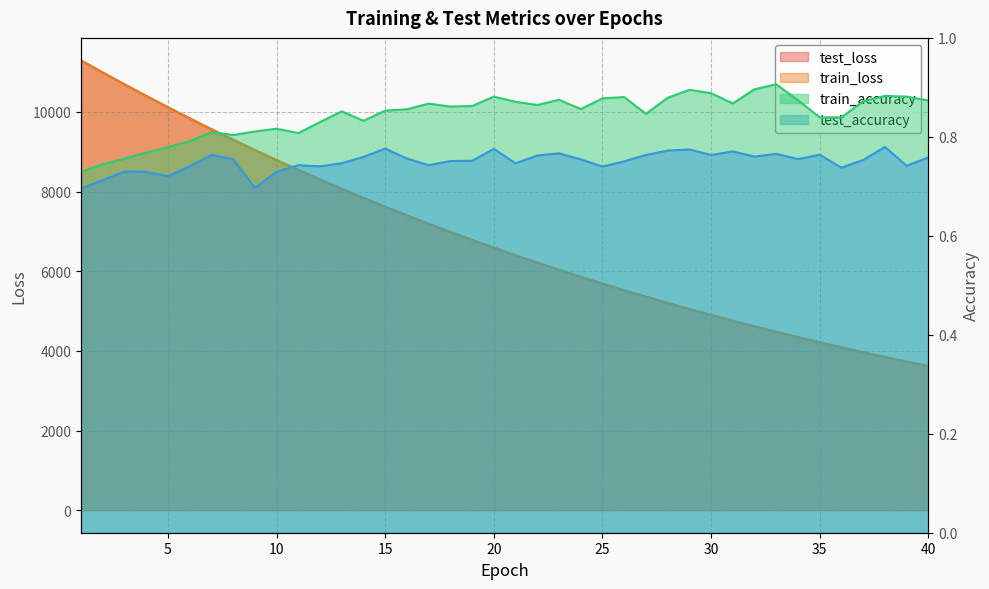

Where is the first local maximum for test_accuracy?

3